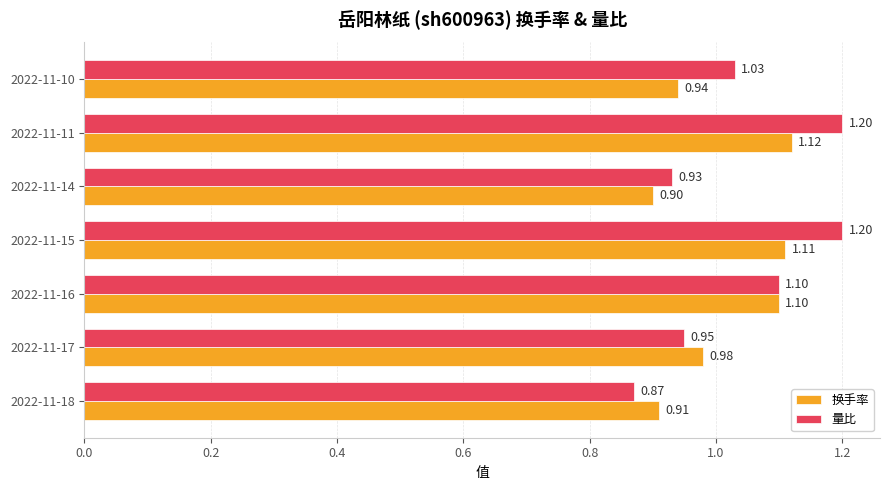

Rank the series at 2022-11-18 from highest to lowest value.

换手率, 量比